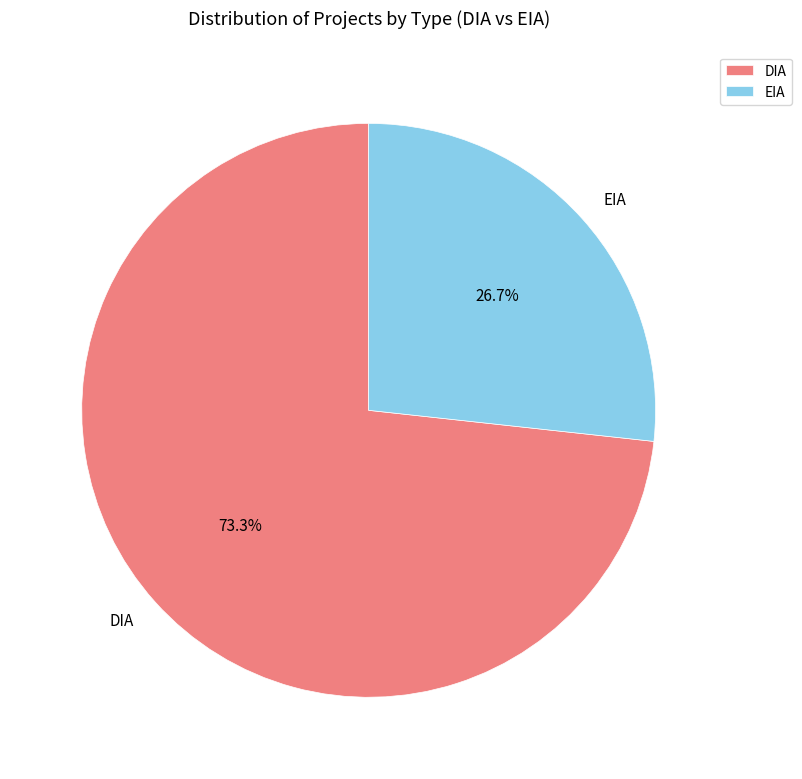

Is there any slice that represents more than half of the pie?

Yes